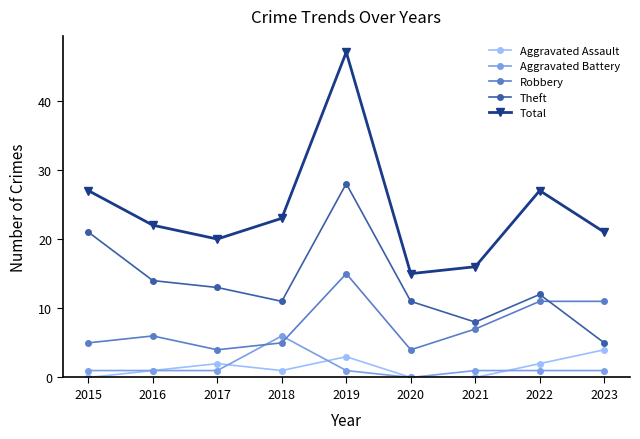

What are all the series names shown in the legend?

Aggravated Assault, Aggravated Battery, Robbery, Theft, Total